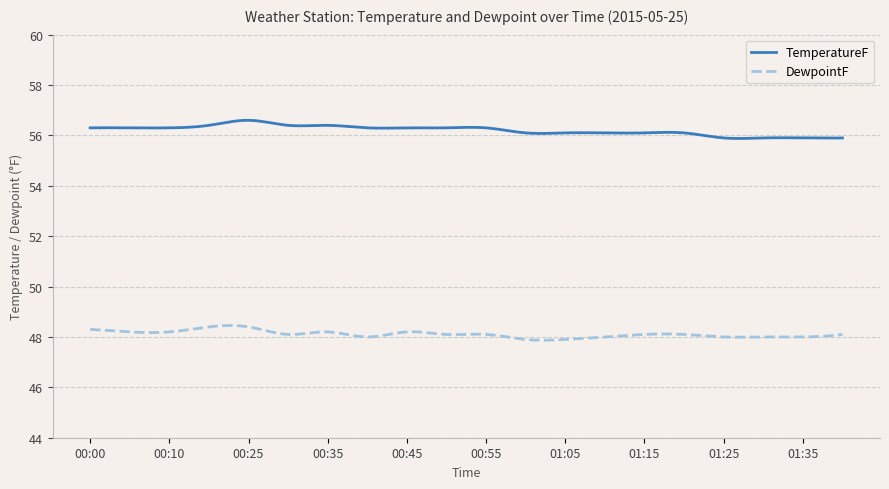

True or false: DewpointF and TemperatureF cross at least once.

False